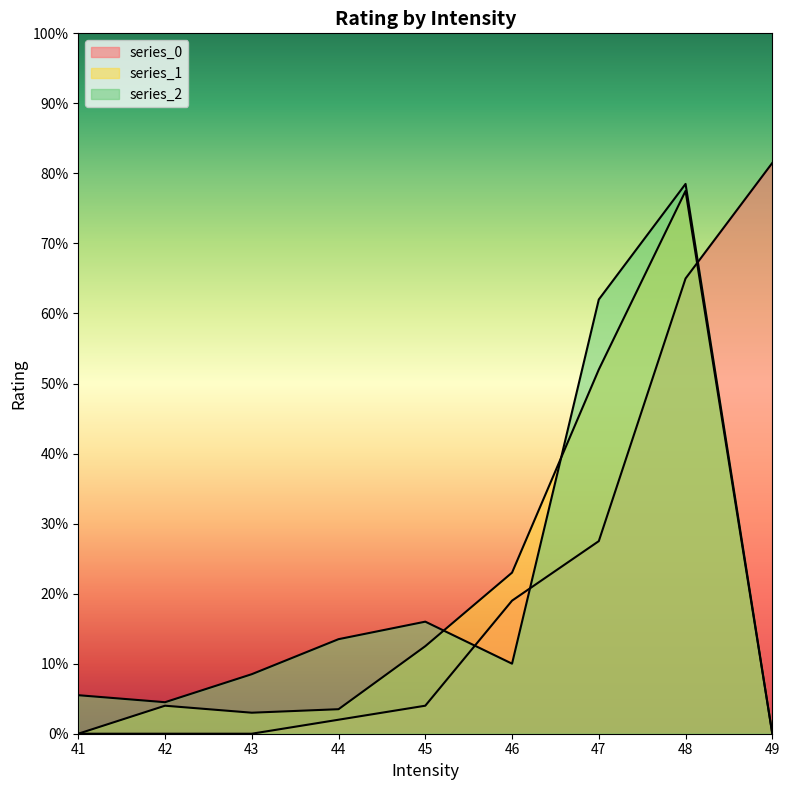

List the series in order of their peak value, highest first.

series_0, series_2, series_1